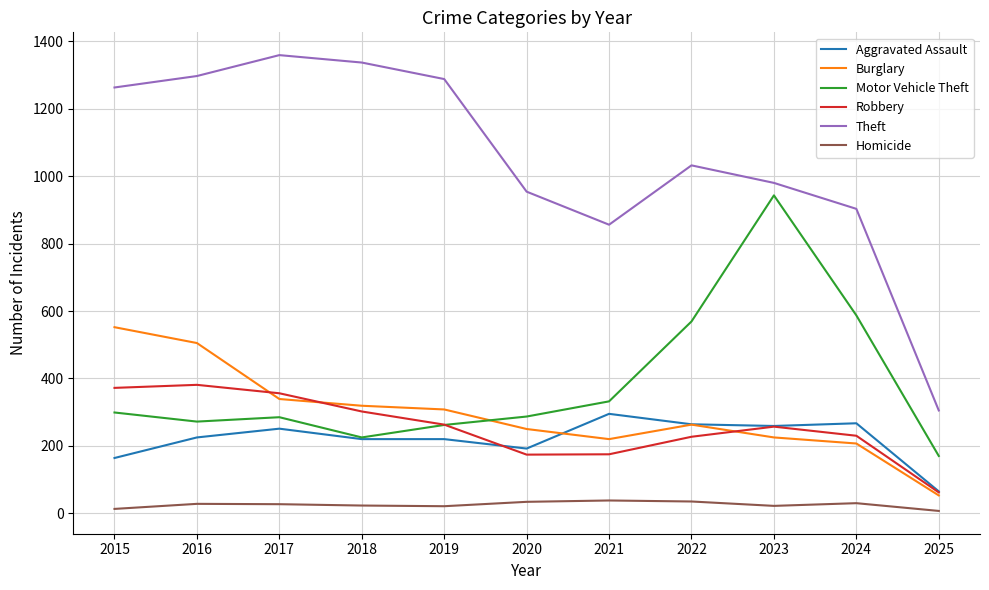

List the series in order of their peak value, highest first.

Theft, Motor Vehicle Theft, Burglary, Robbery, Aggravated Assault, Homicide